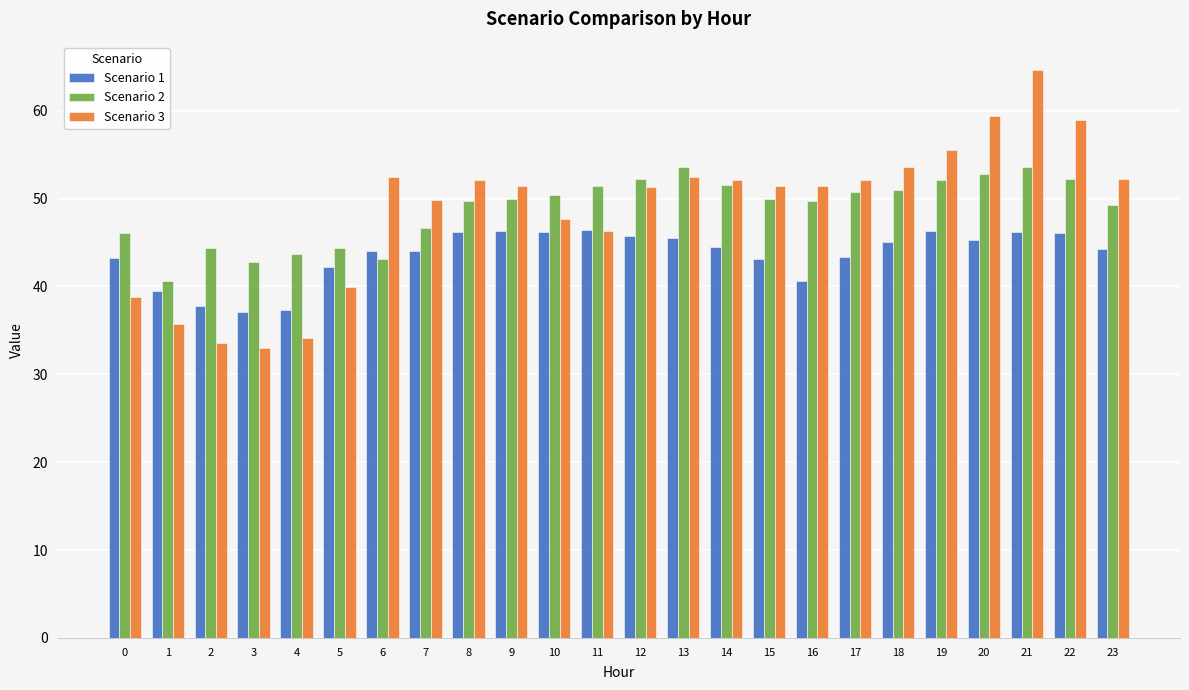

The value of Scenario 1 at 9 is 66.7. True or false?

False